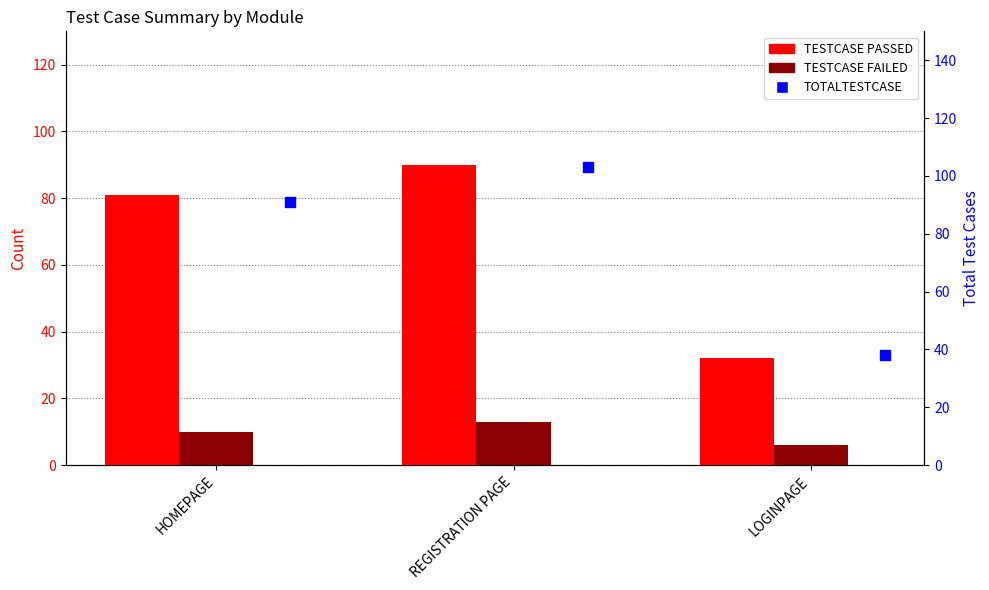

At which category is the sum across all series the highest?

REGISTRATION PAGE